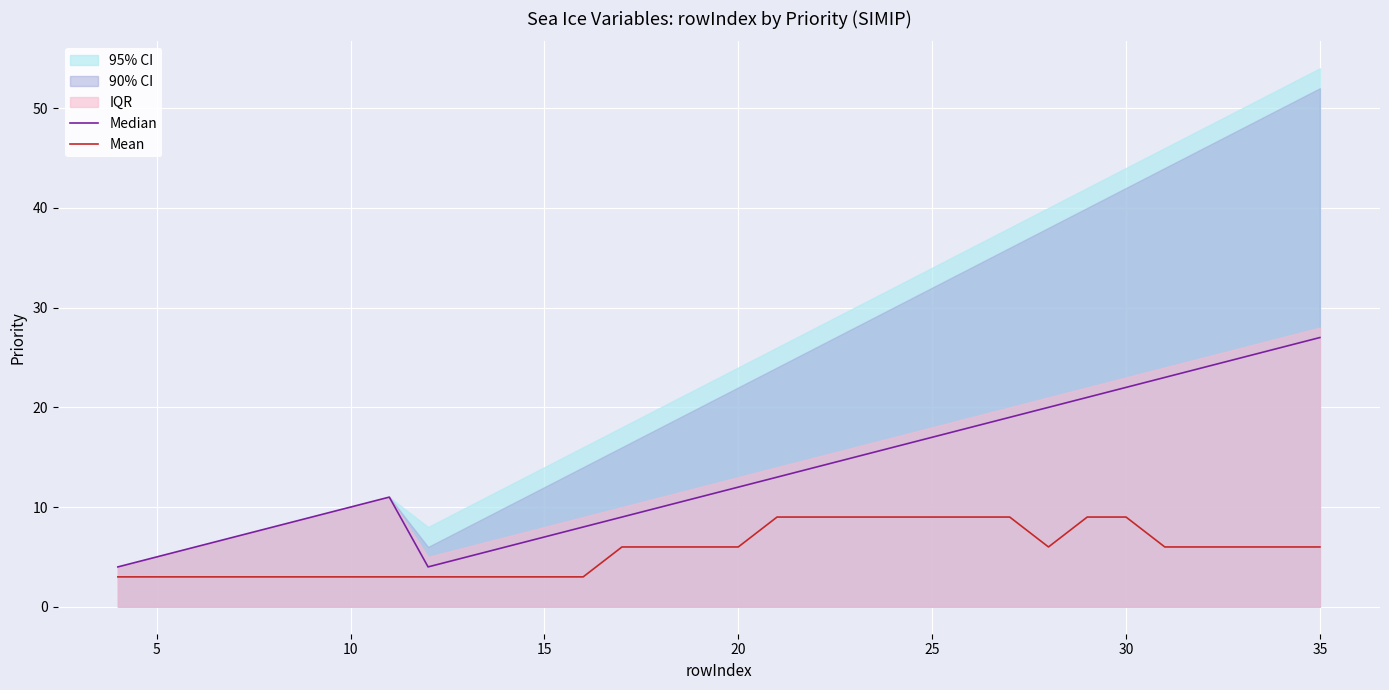

In Mean, how many points are lower than both neighbors (excluding endpoints)?

1